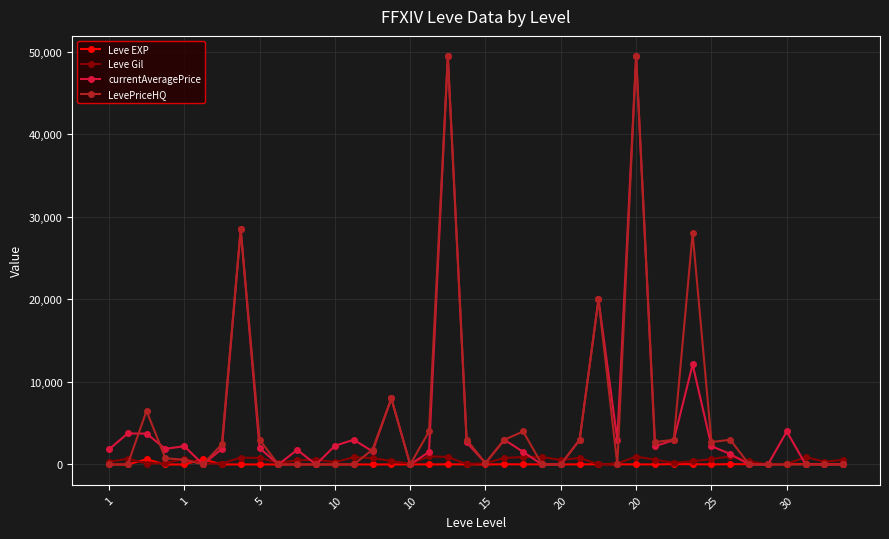

True or false: currentAveragePrice has more than 2 points higher than both neighbors.

True